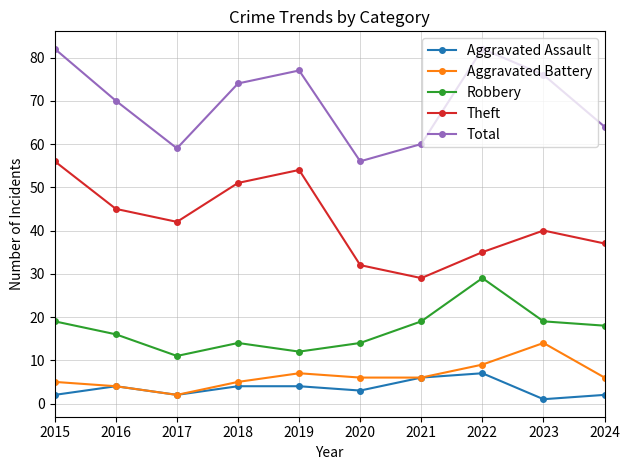

Between 2016 and 2020, which series saw the biggest shift?

Total